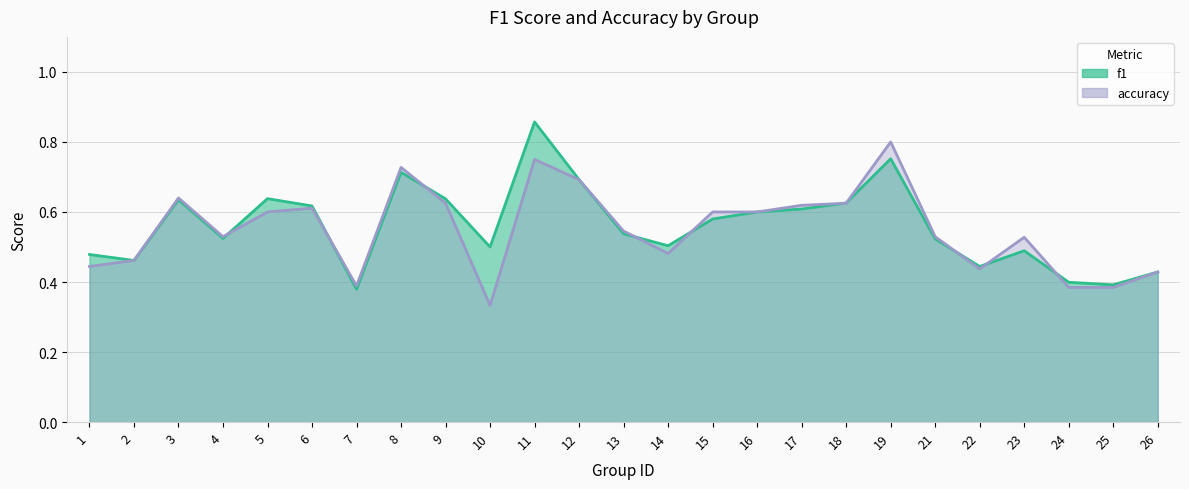

Which series has the largest total across all categories?

f1